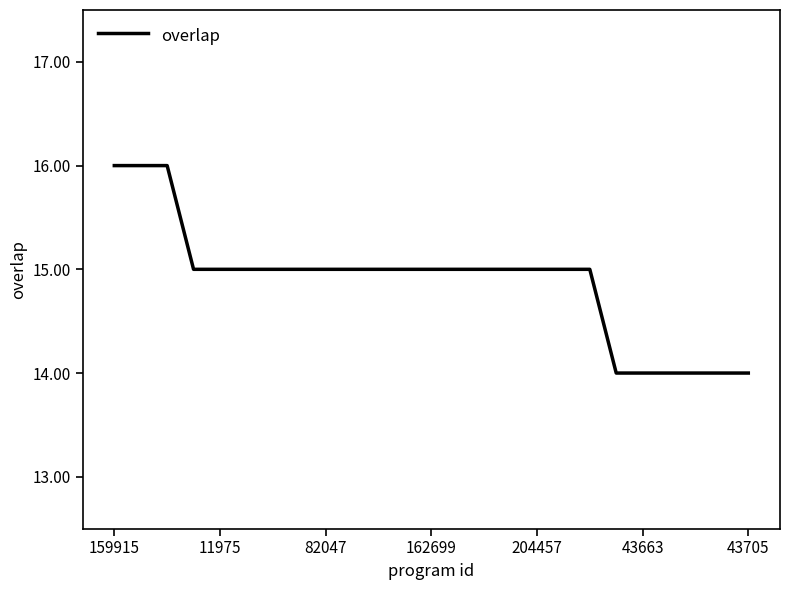

What is the maximum value shown in the chart?

16